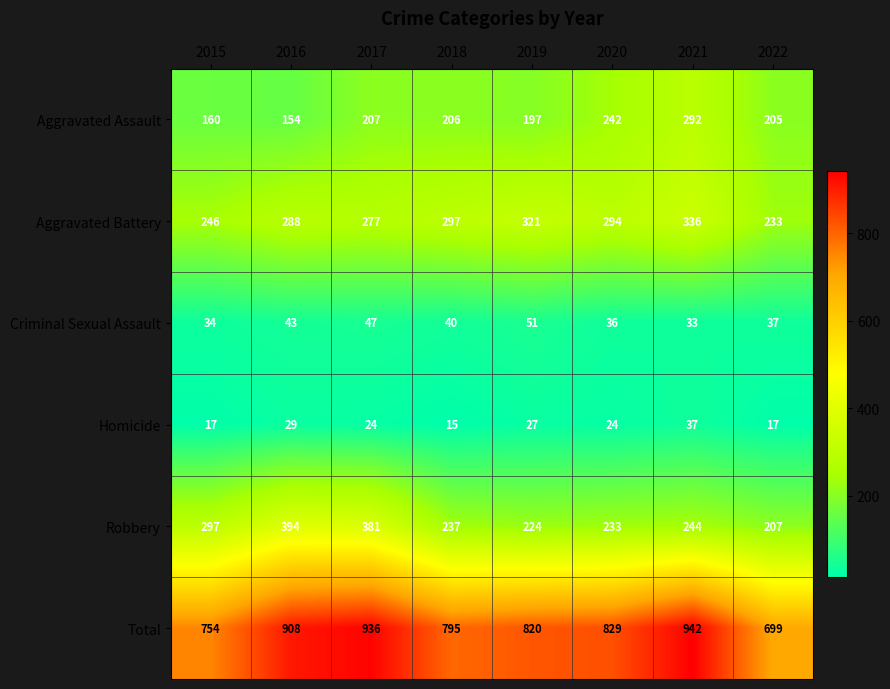

At how many categories does at least one series exceed 47?

8